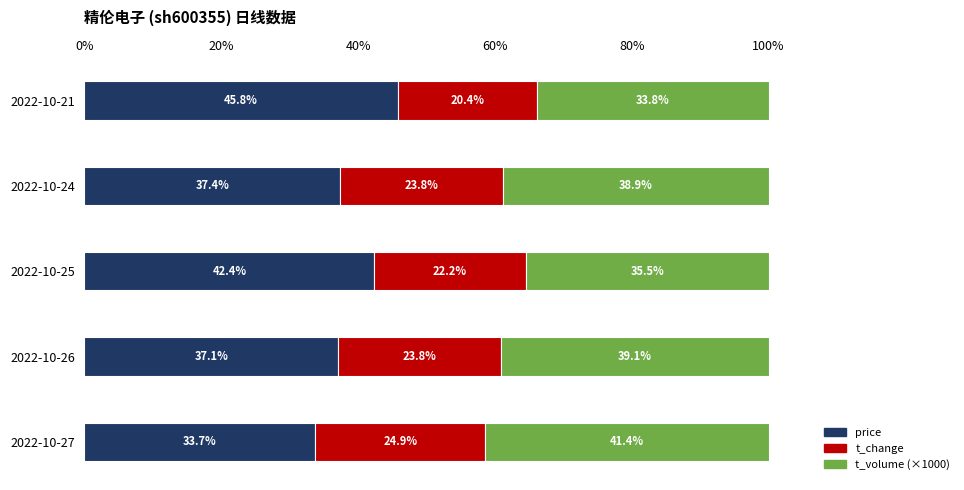

What is the highest value of the price series?

45.8